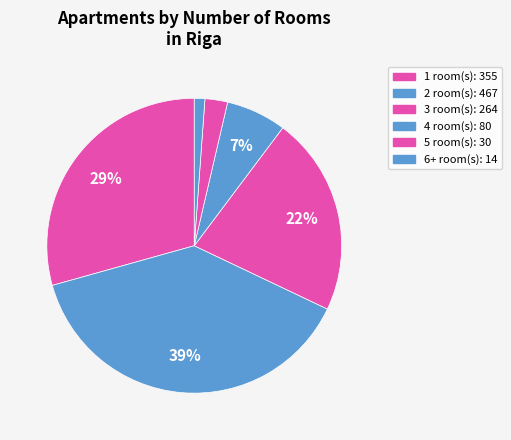

How many segments does this pie chart have?

6